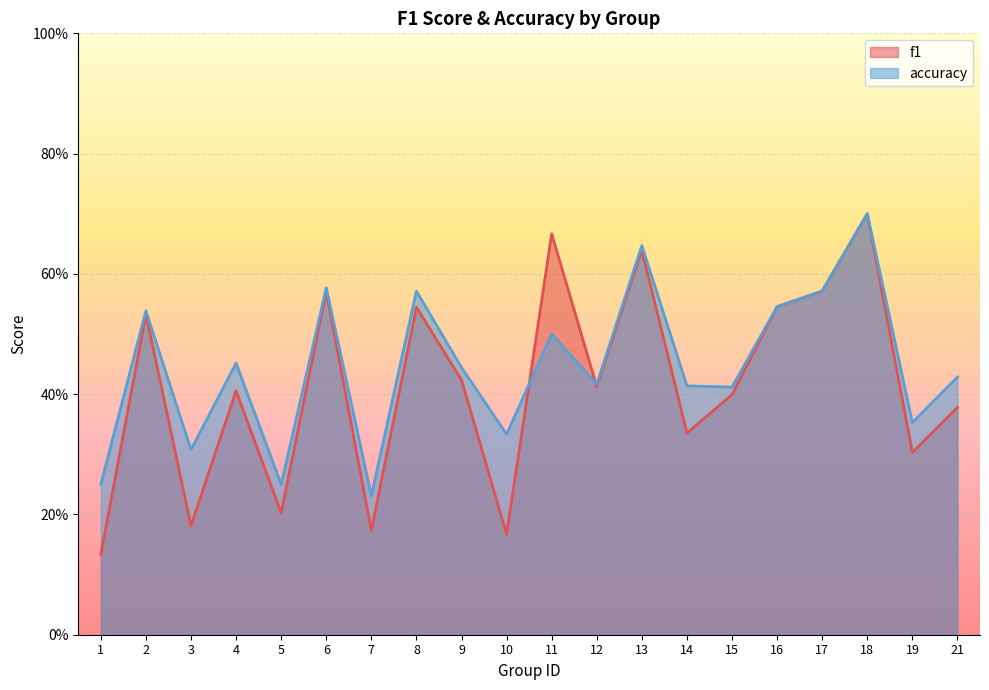

Is it true that f1 equals 1.1 at 18?

False